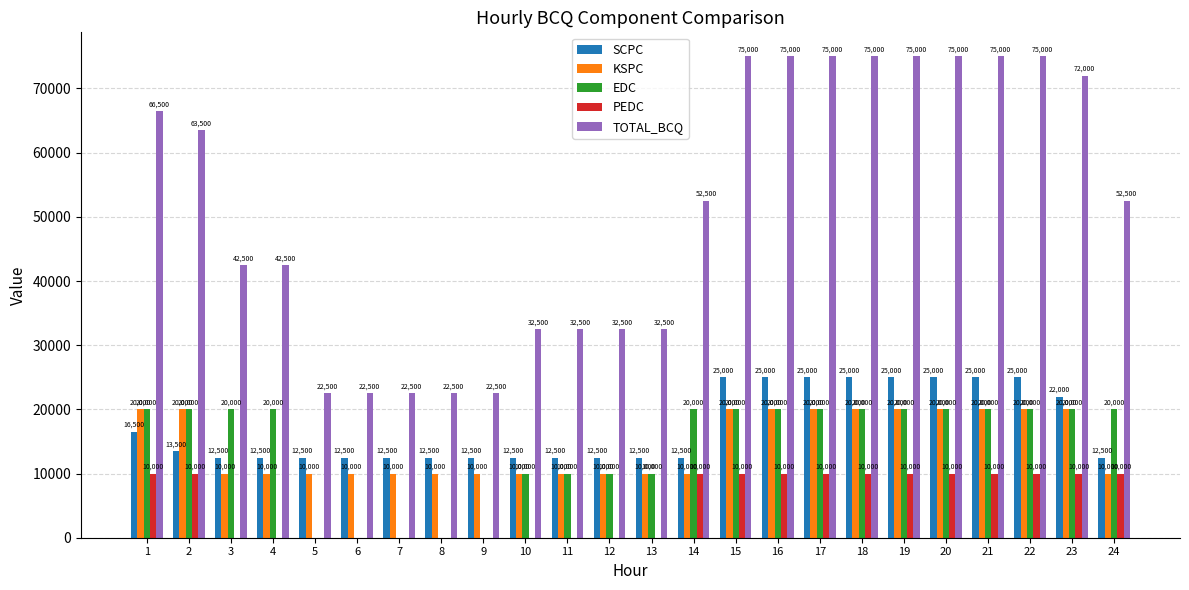

Is the value of EDC at 2 greater than the value of TOTAL_BCQ at 19?

No